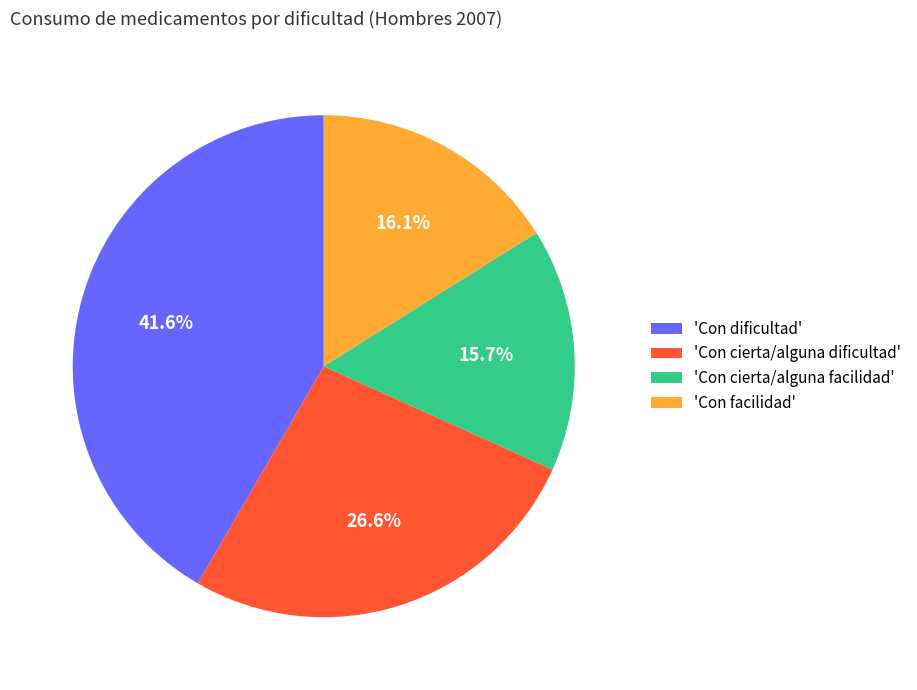

Does any single category account for the majority?

No